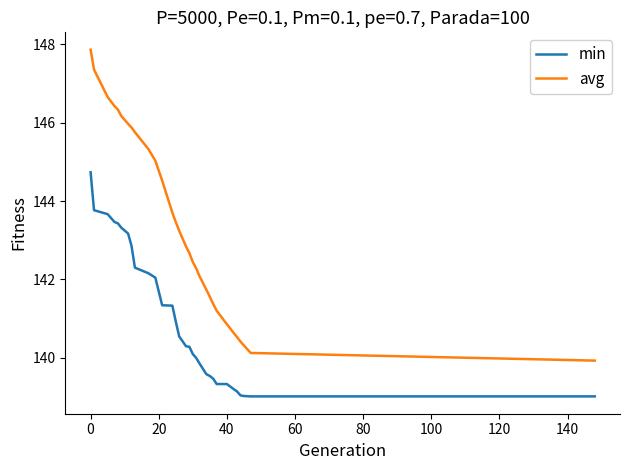

What is the difference between the maximum and minimum values in the min series?

5.7